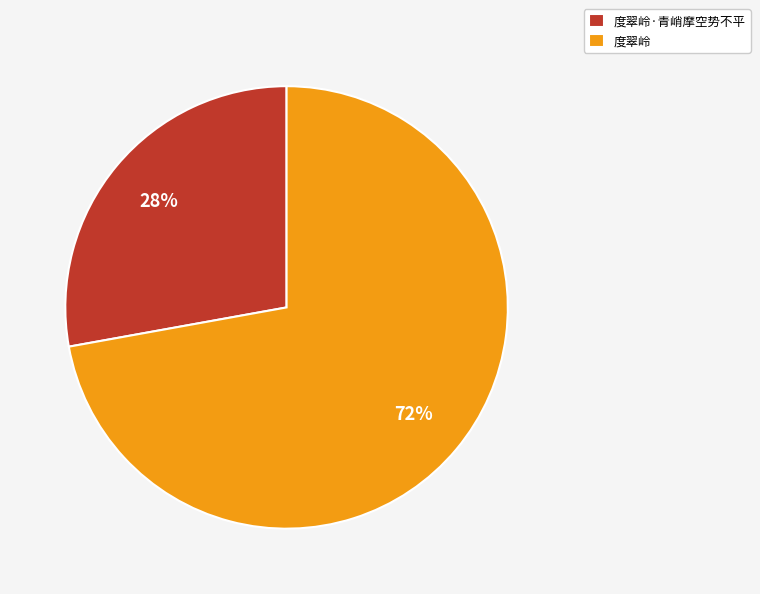

To the nearest percent, what is the difference between the largest and smallest slice percentages?

44%